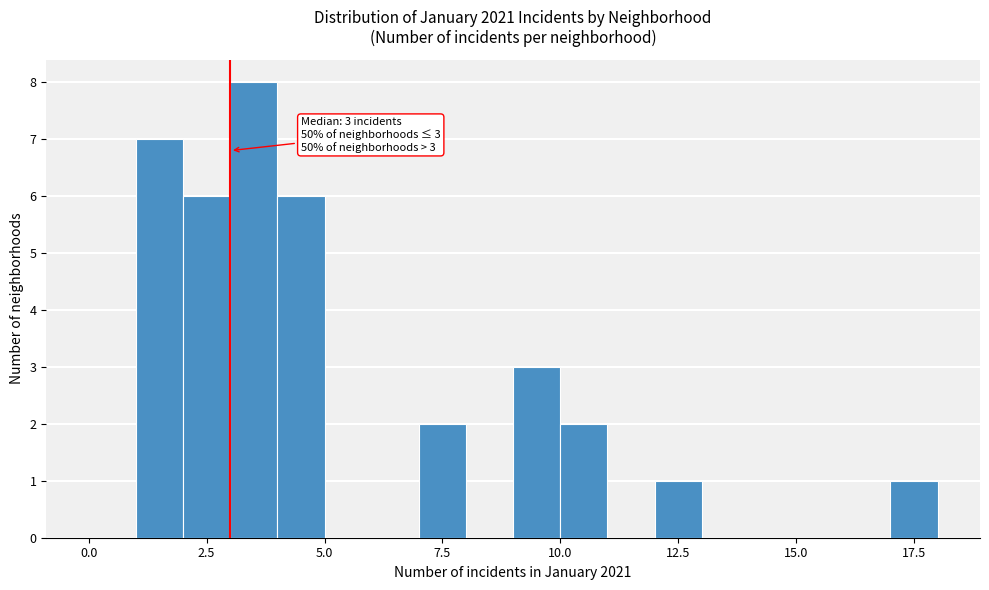

Read against the x-axis, roughly where is the centre of the tallest bar?

3.5